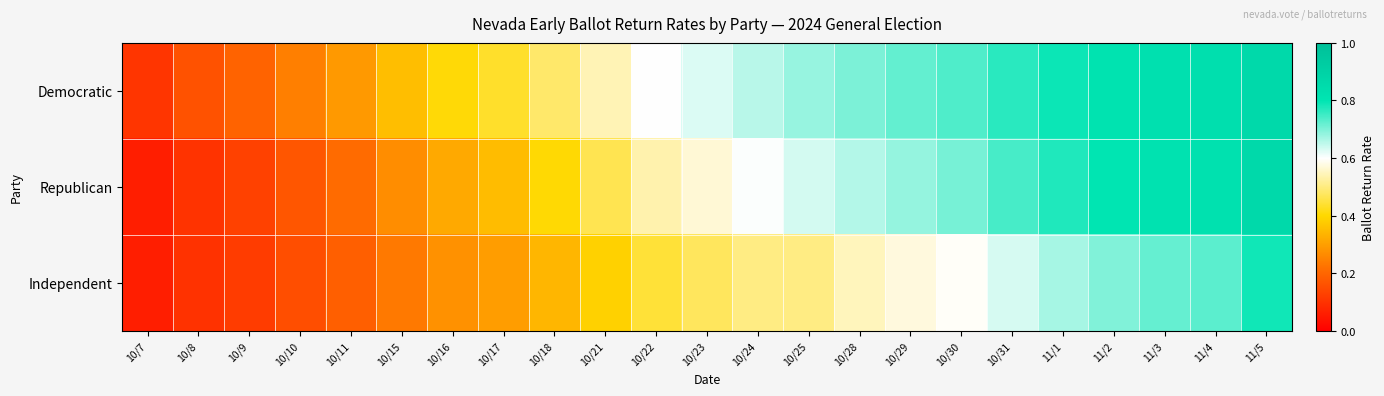

Rank the series at 10/9 from highest to lowest value.

Democratic, Republican, Independent